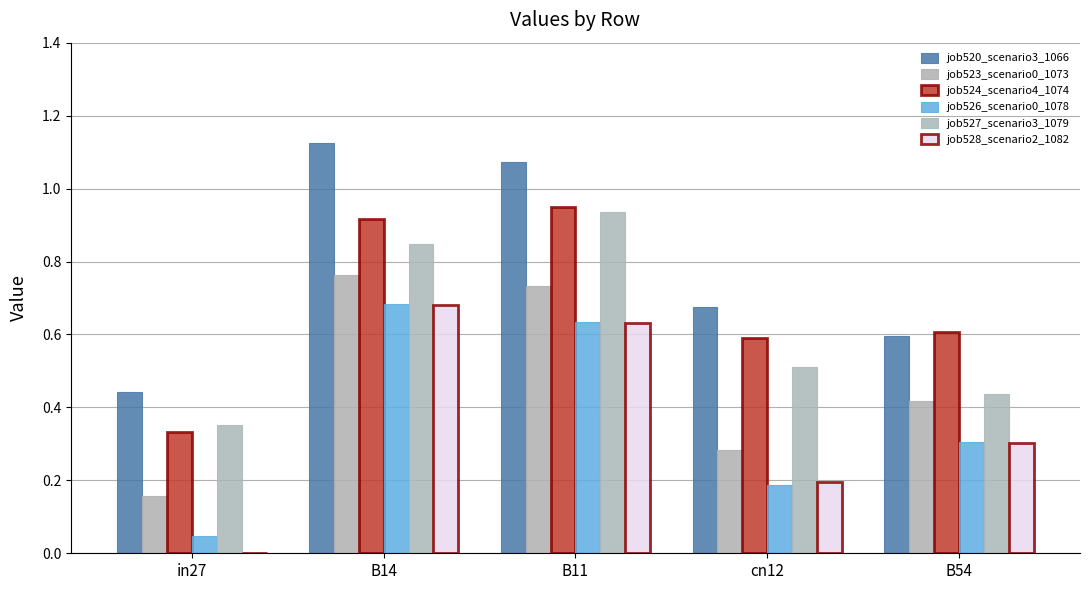

Where is job520_scenario3_1066 nearest to the value 0?

in27